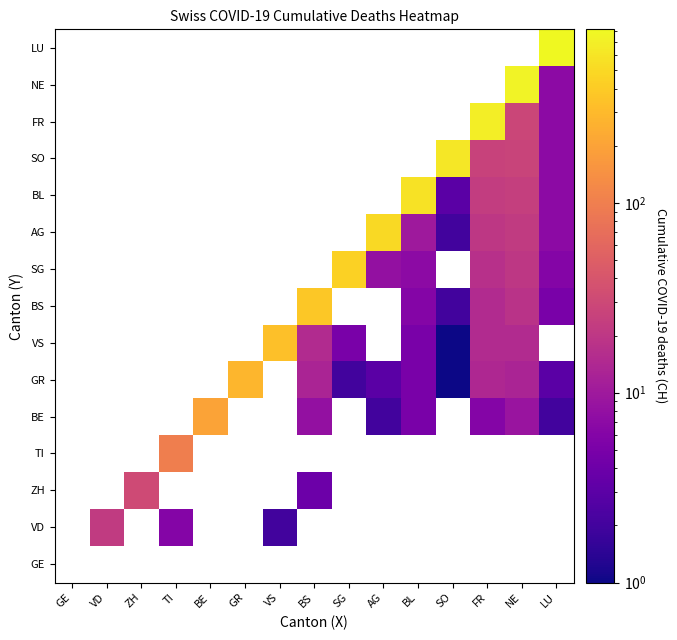

Which has a higher value, AG or NE?

NE